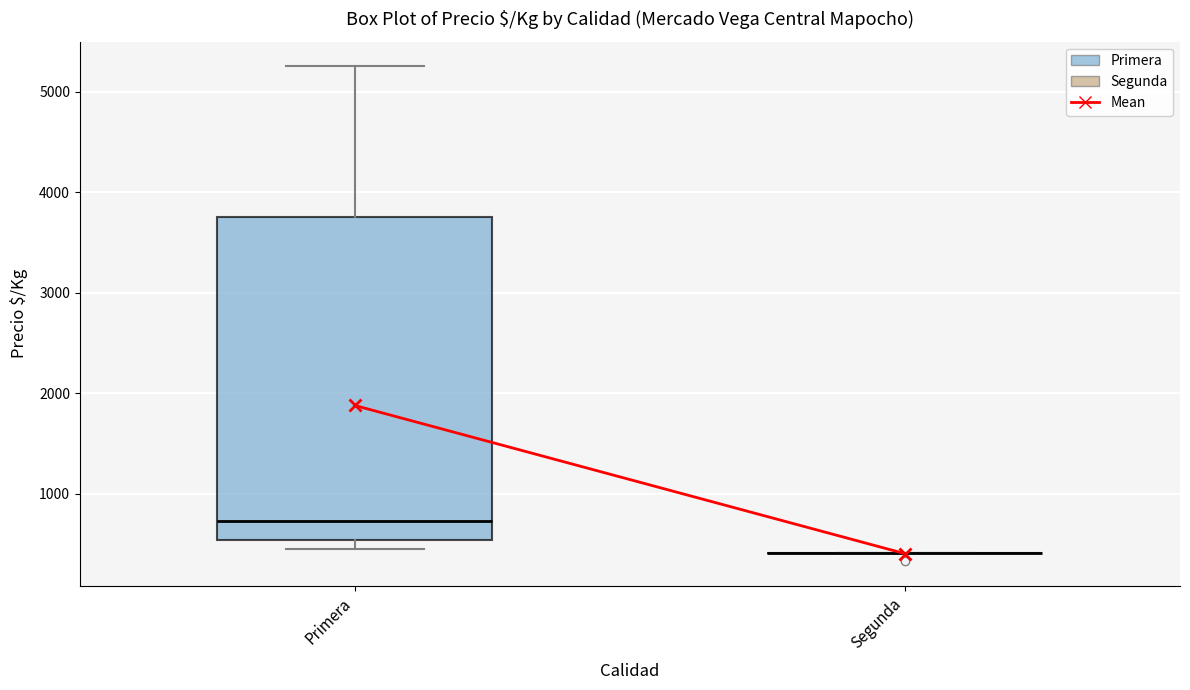

Reading left to right, read every box against the y-axis: the position of its median line, the range the box covers, and the ends of its whiskers. The values are not printed on the chart, so give them approximately, as read against the axis.

Primera: median 700, box 500 to 3800, whiskers 500 (just below the box's lower edge) to 5300
Segunda: box collapsed to a line at 400, whiskers 400 to 400